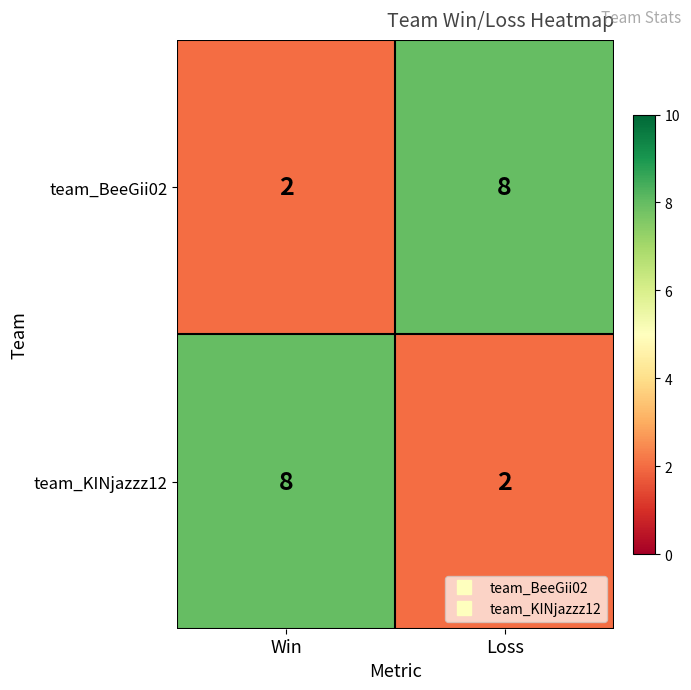

How many data points does each series have?

2